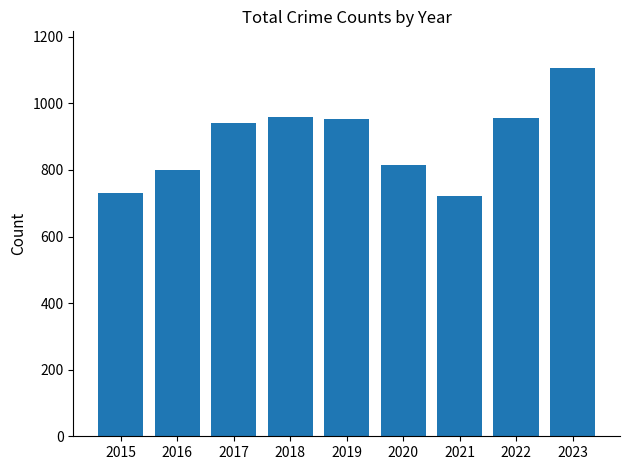

Where is the data nearest to the value 914?

2017